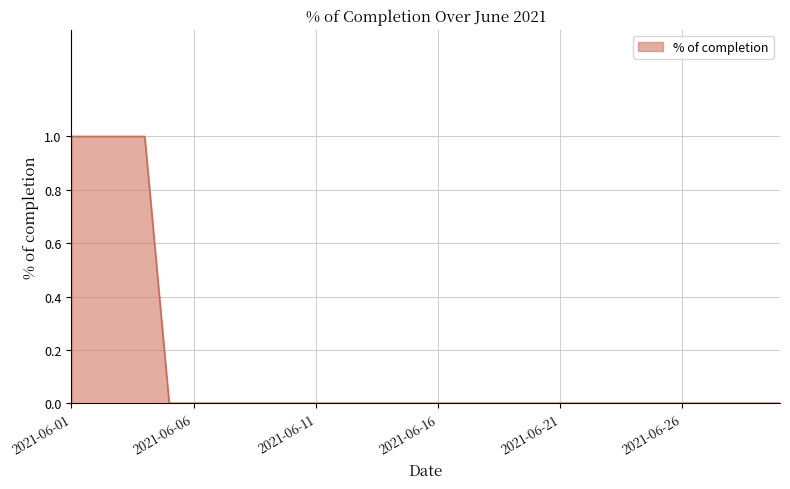

What is the difference between the second highest and second lowest values?

1